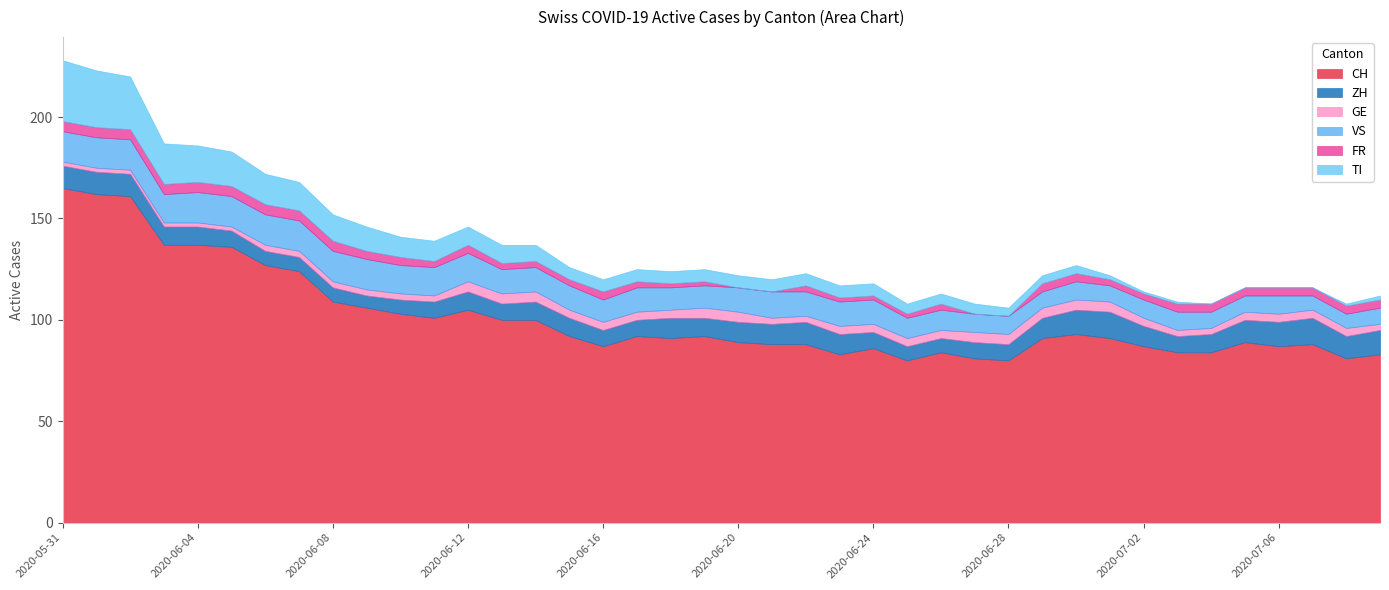

Where is the first local minimum for FR?

2020-06-11